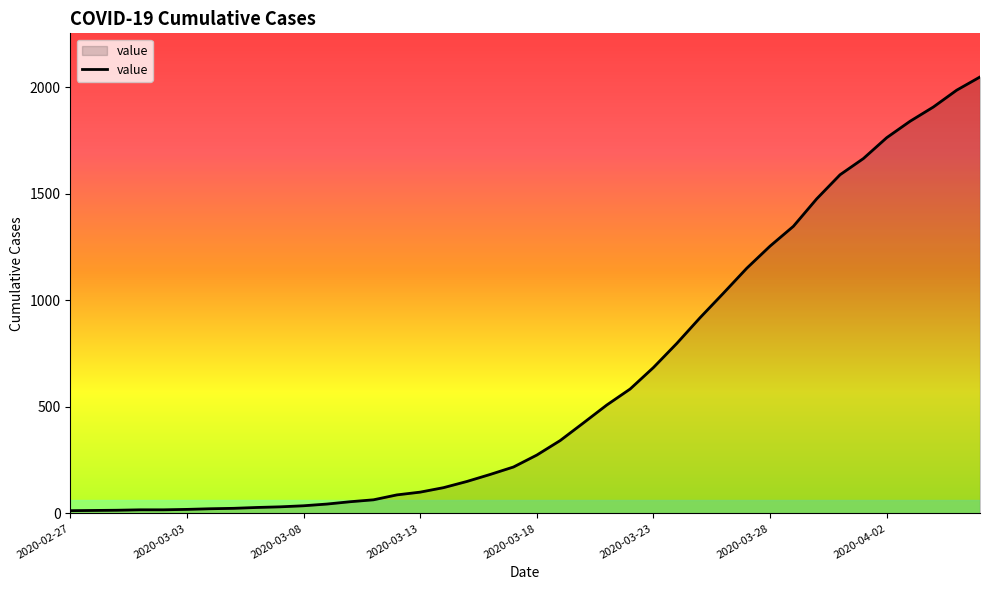

What is the greatest value displayed?

2049